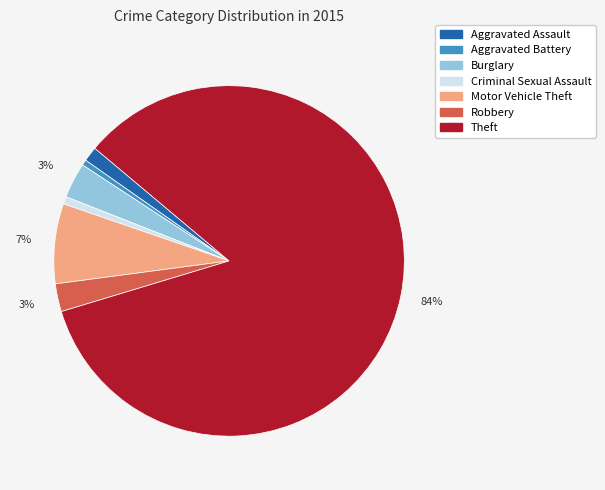

True or false: Aggravated Assault accounts for 15% of the total.

False